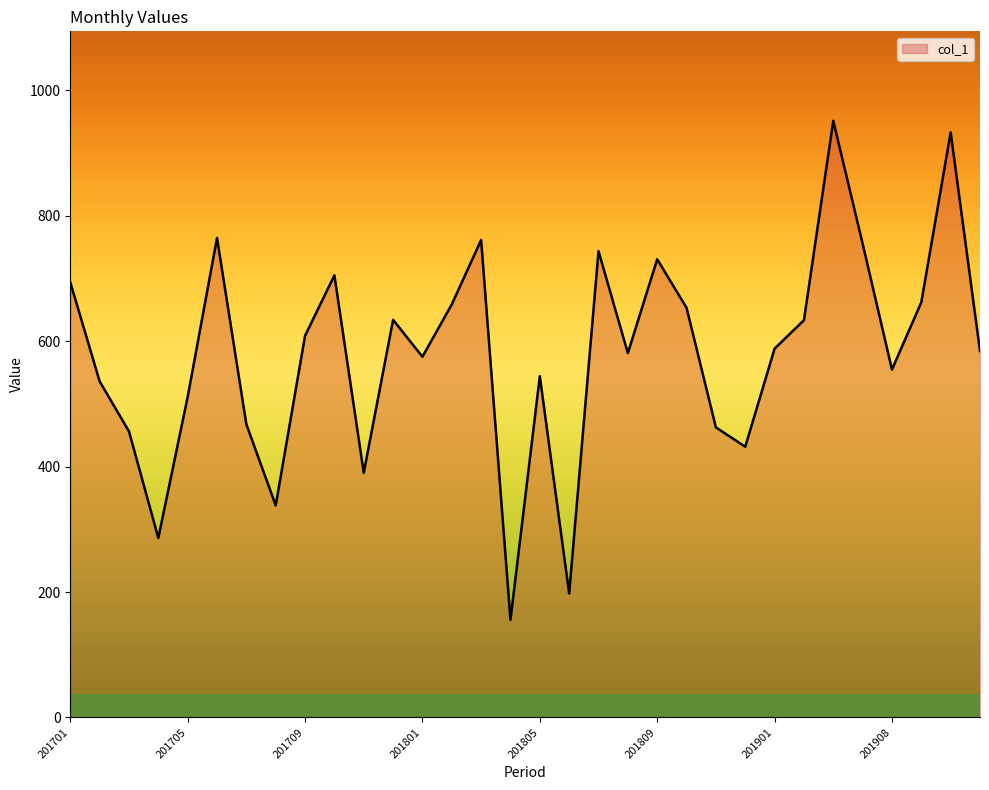

What is the difference between the maximum and minimum values?

795.5